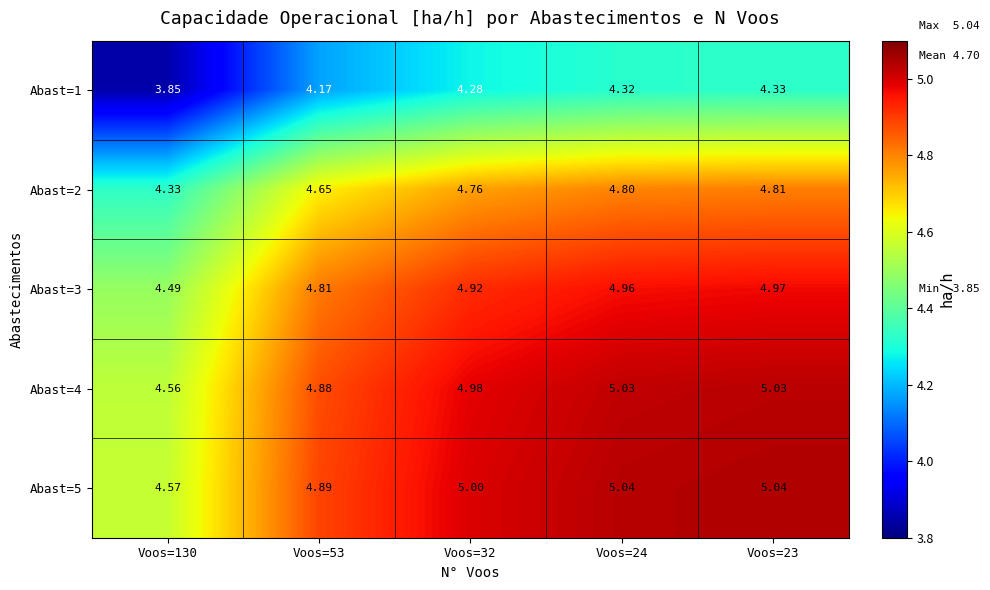

Is the value of Abast=3 at Voos=130 greater than the value of Abast=2 at Voos=53?

No